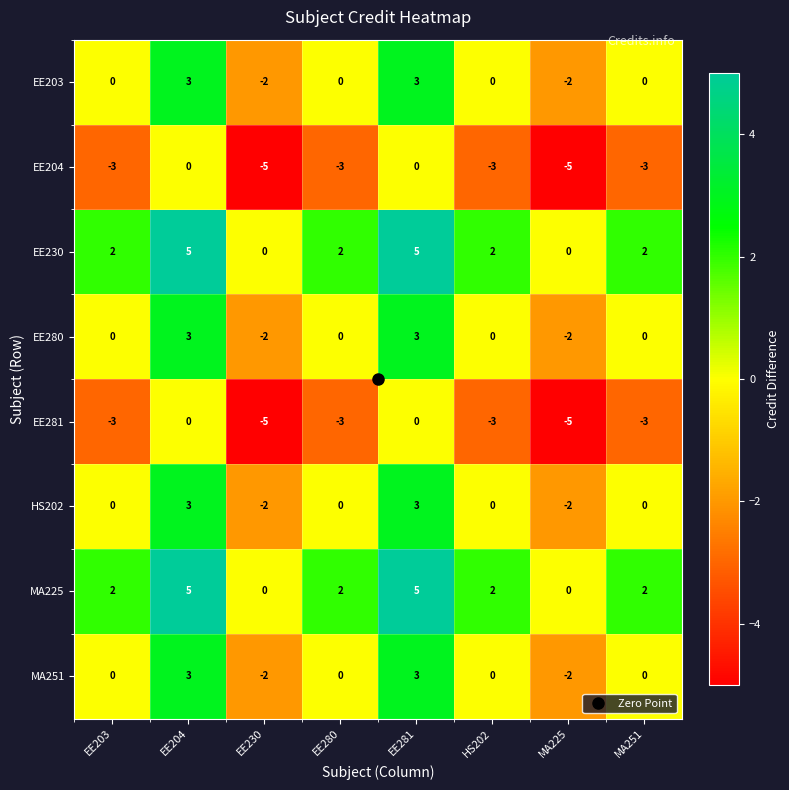

Is it true that EE203 equals -2 at EE230?

True